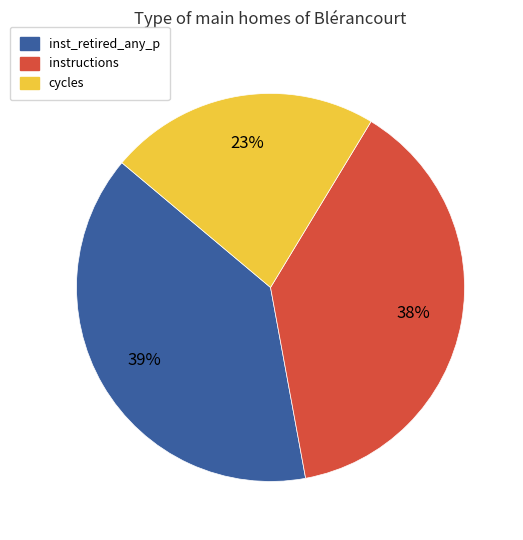

How many segments does this pie chart have?

3